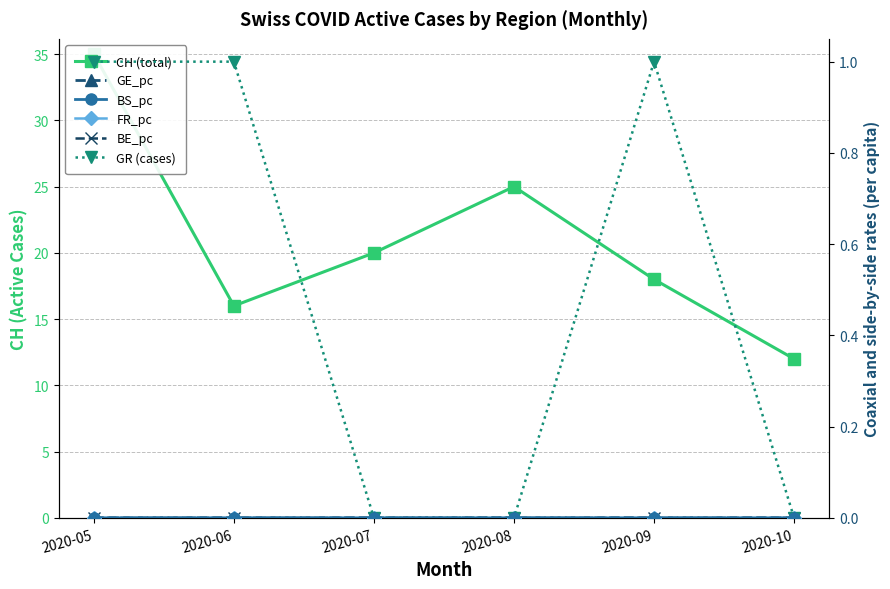

Which has a higher value, 2020-07 or 2020-05?

2020-05